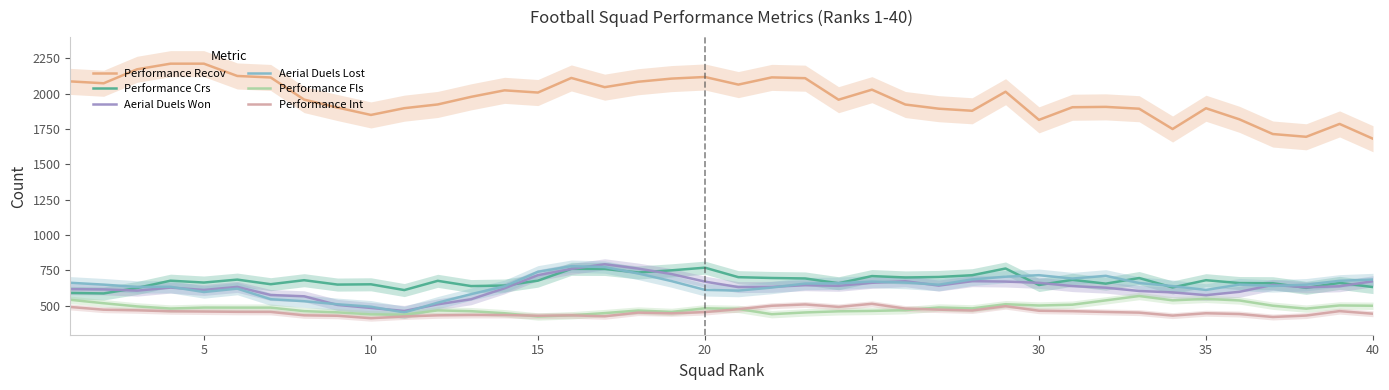

True or false: Performance Fls has more than 1 interior local peaks.

True